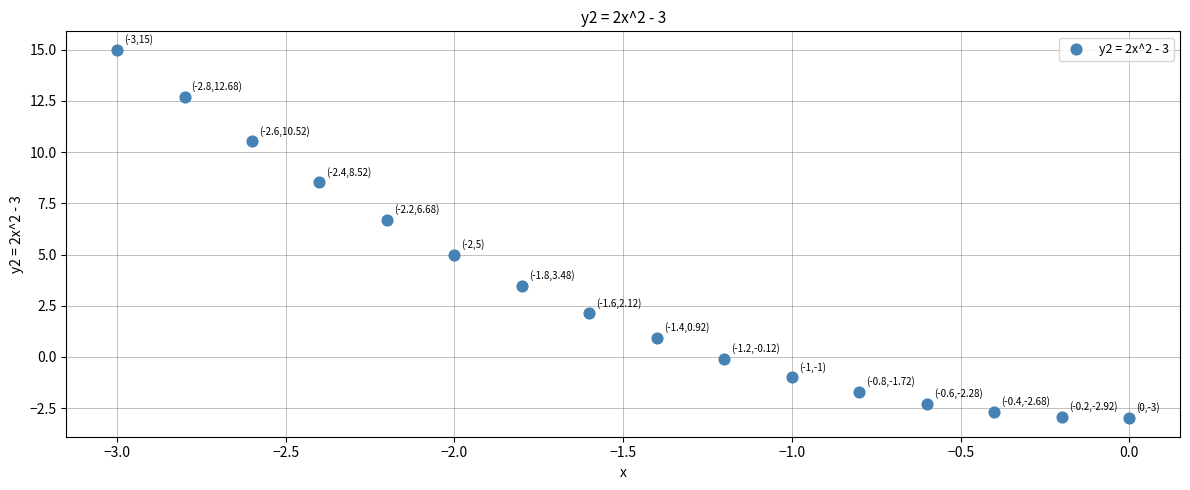

What Y value in the scatter plot is closest to 6?

6.7